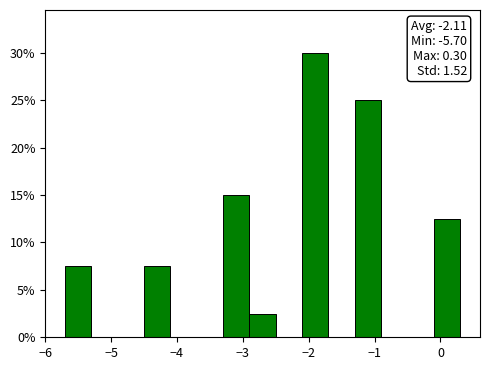

Over which range of the x-axis is the bar tallest?

-2.1 to -1.7